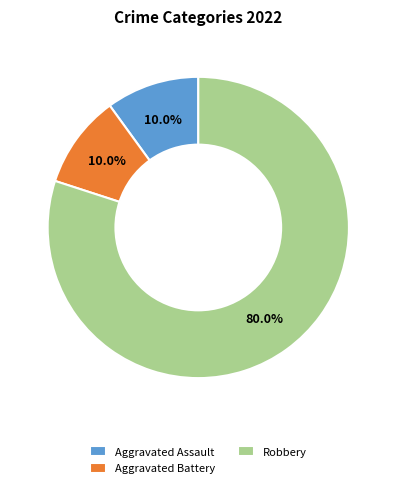

How many segments does this pie chart have?

3